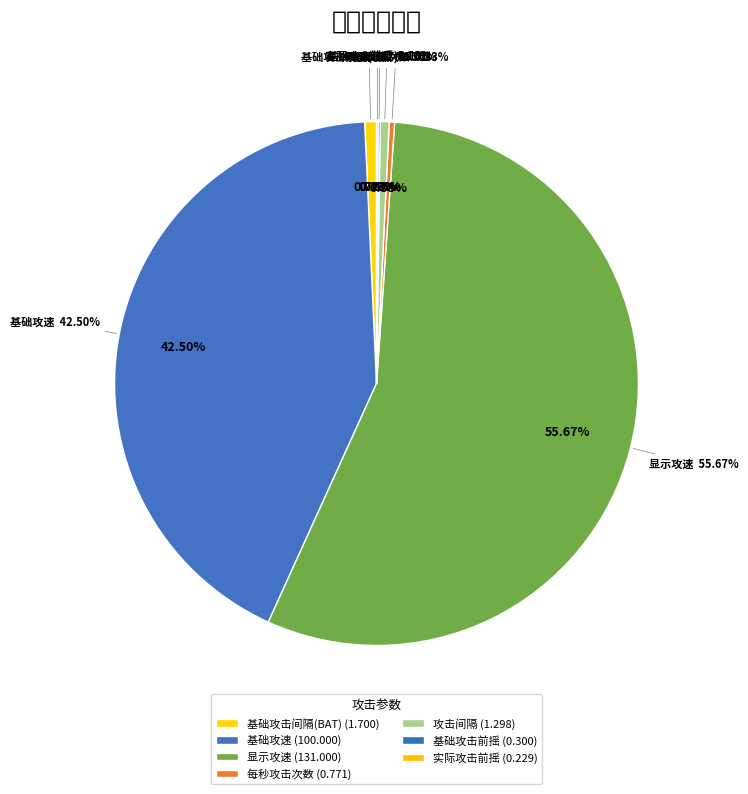

To the nearest percent, what is the difference between the 显示攻速 and 实际攻击前摇 slice percentages?

56%